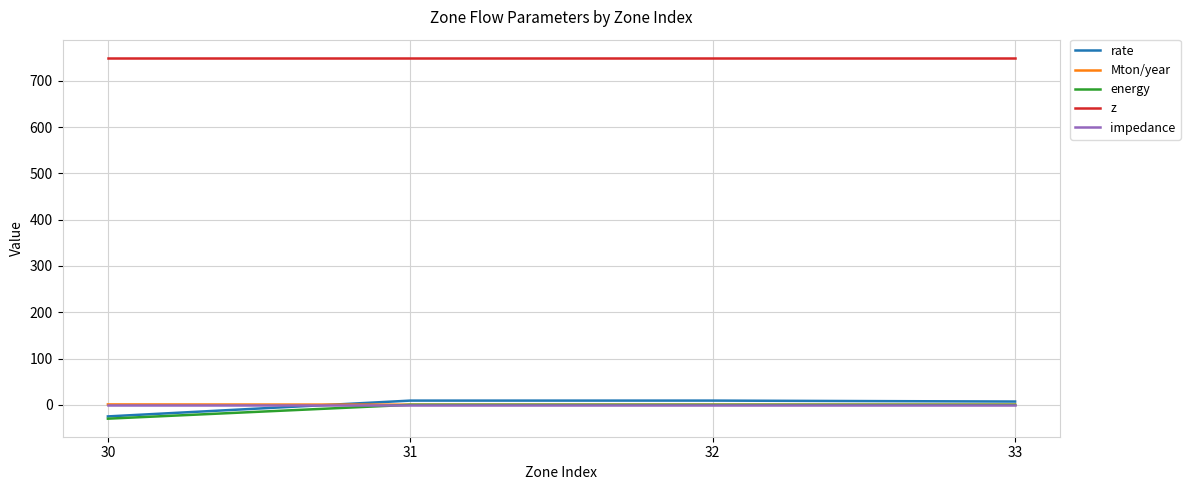

At which label does rate reach its minimum?

30